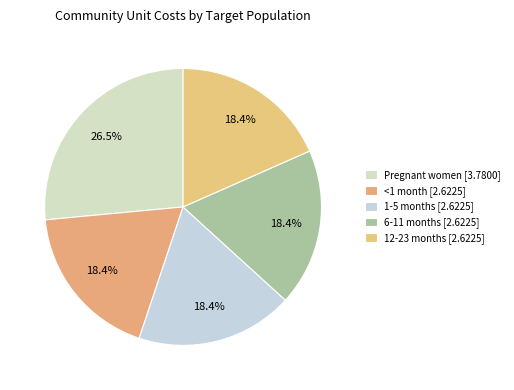

To the nearest percent, what portion does <1 month represent?

18%